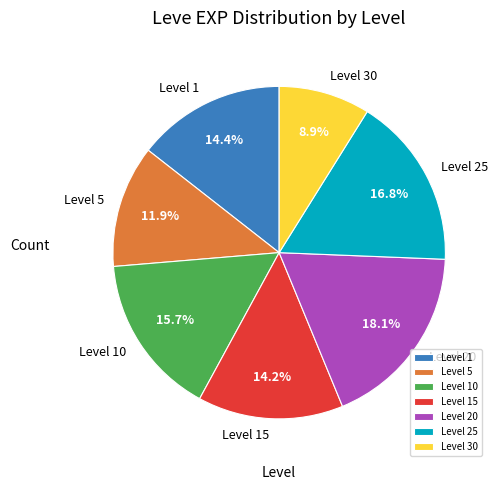

Approximately how many times larger is the value at Level 30 compared to Level 25?

0.5